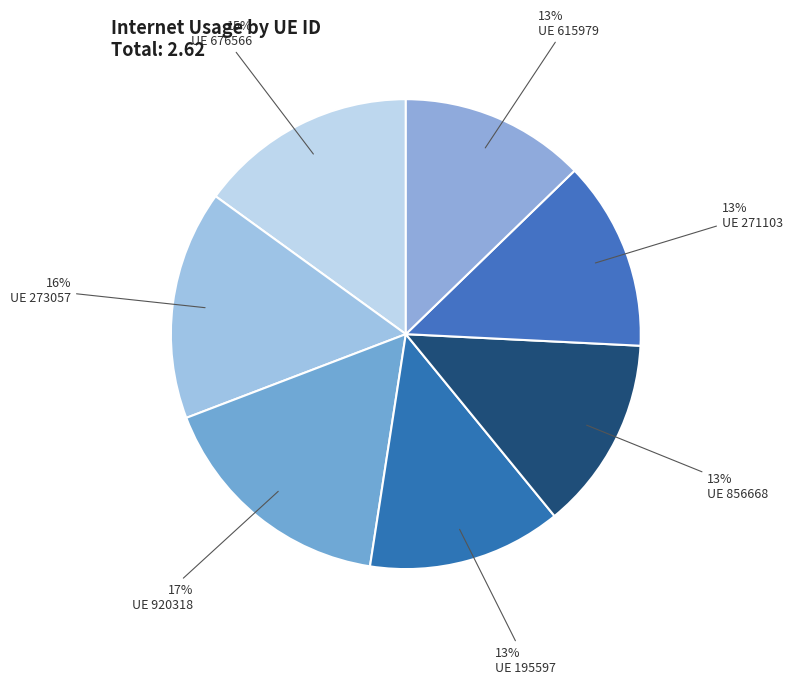

What is the smallest slice in the pie chart?

615979